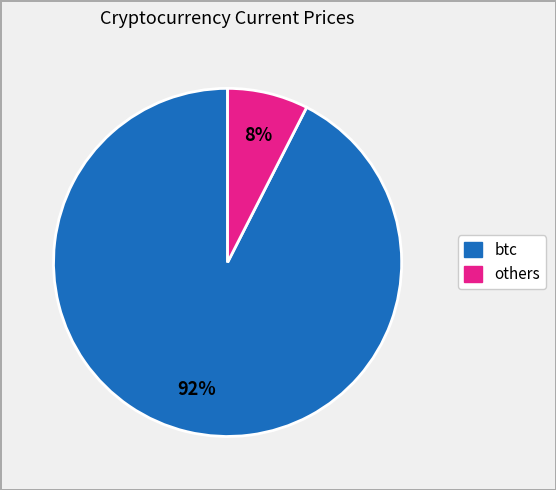

Does any single category account for the majority?

Yes